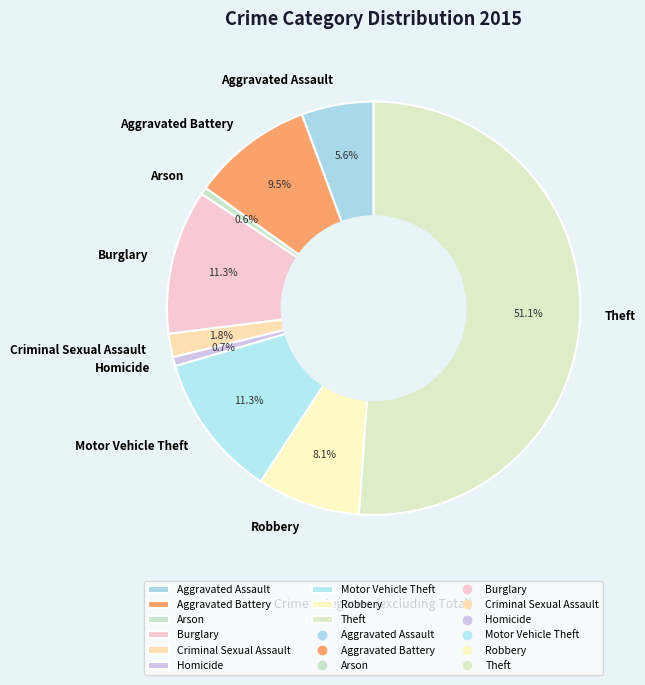

The Burglary slice represents 17% of the pie. True or false?

False